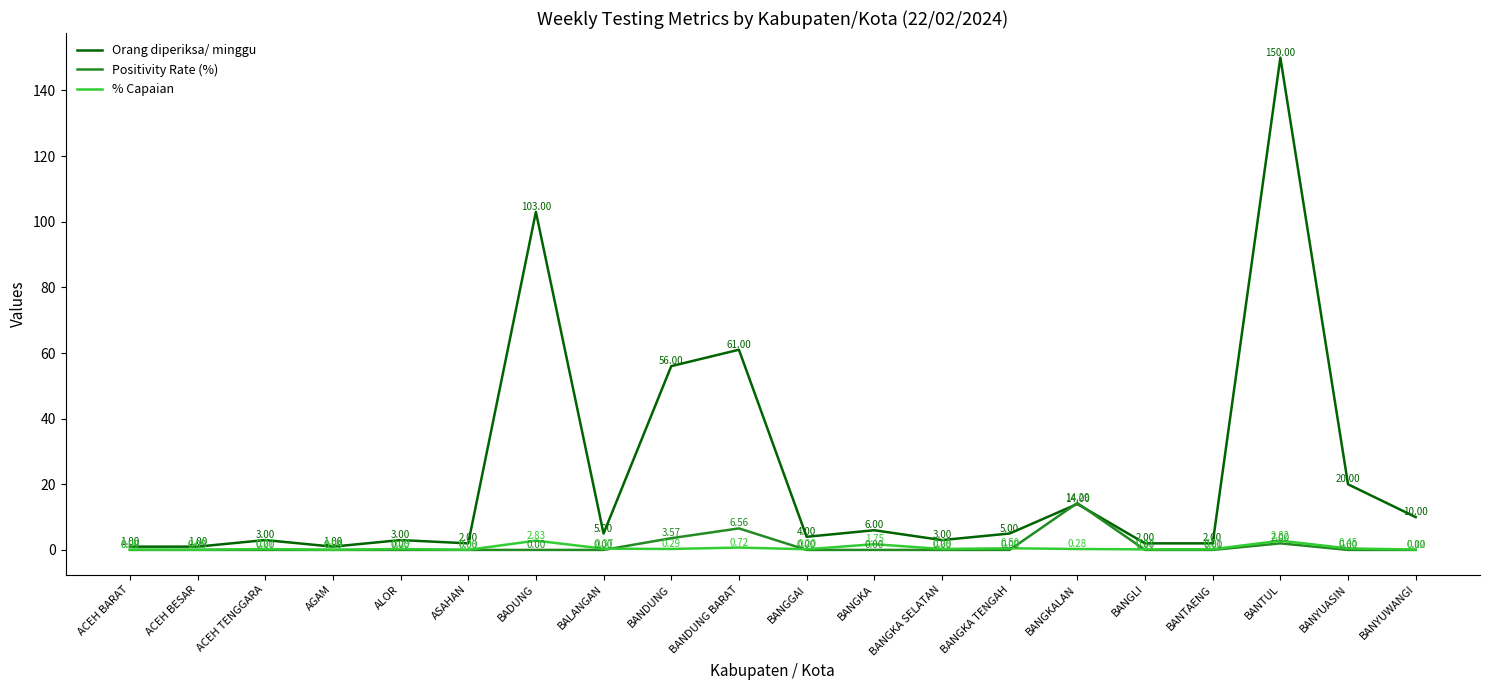

Which series has the largest range (max minus min)?

Orang diperiksa/ minggu